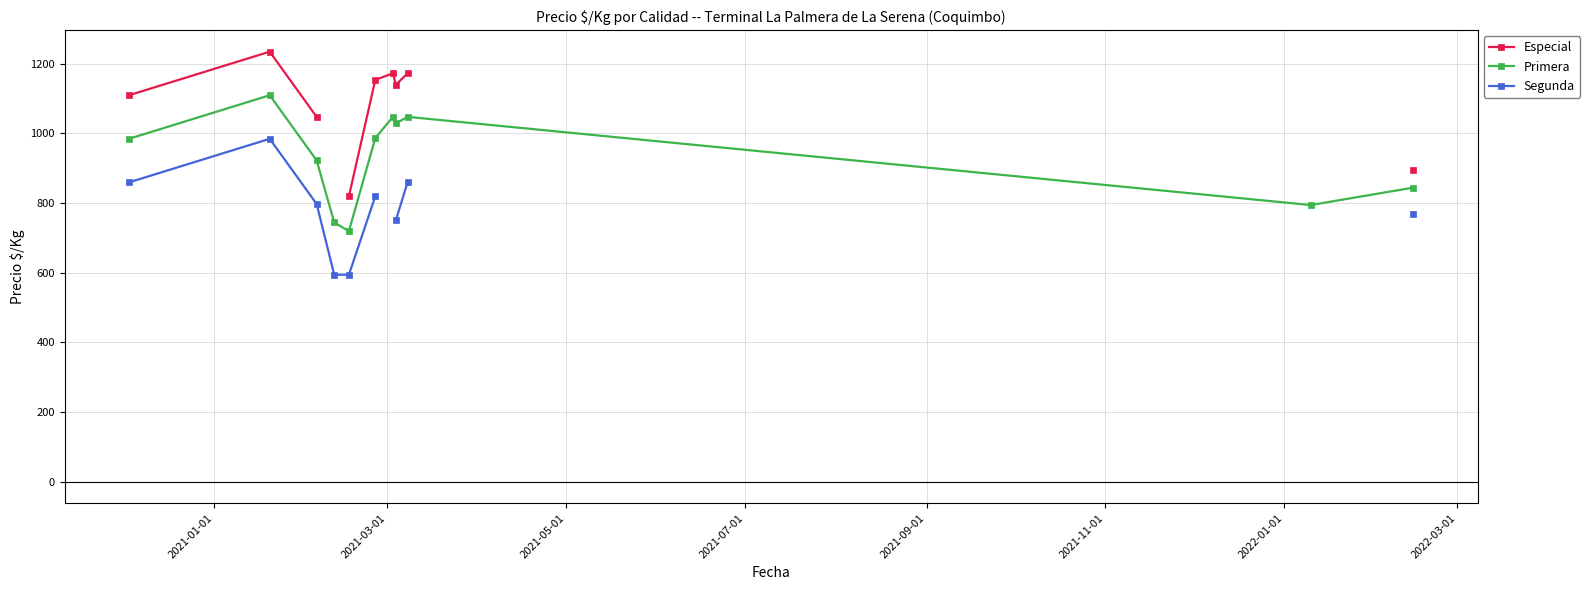

What is the maximum value for Primera?

1109